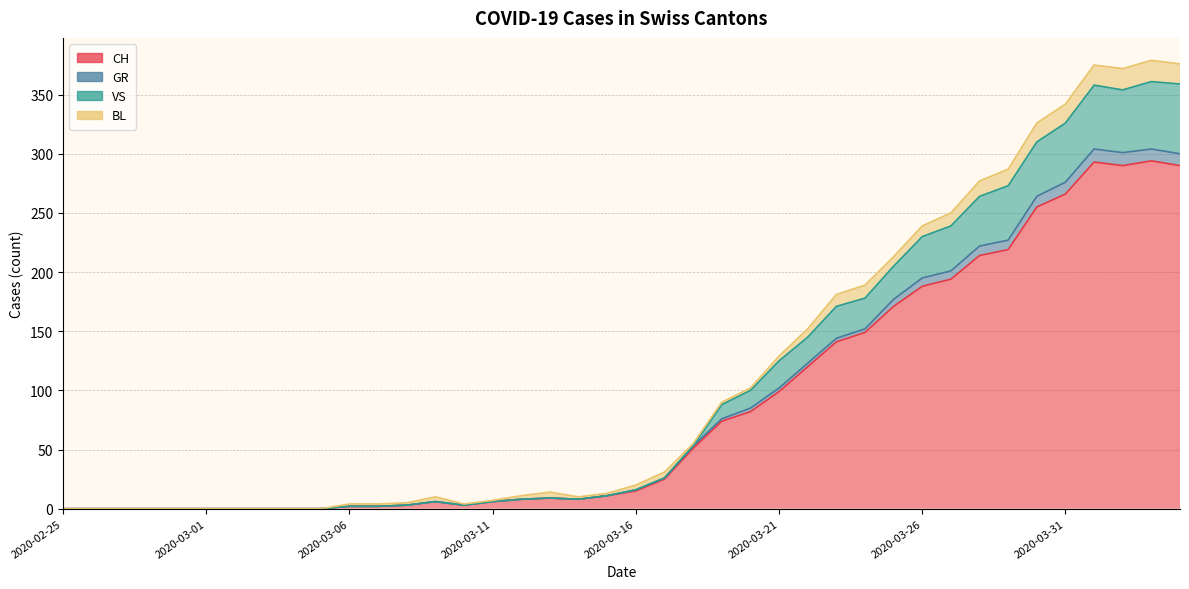

In GR, how many points are lower than both neighbors (excluding endpoints)?

3